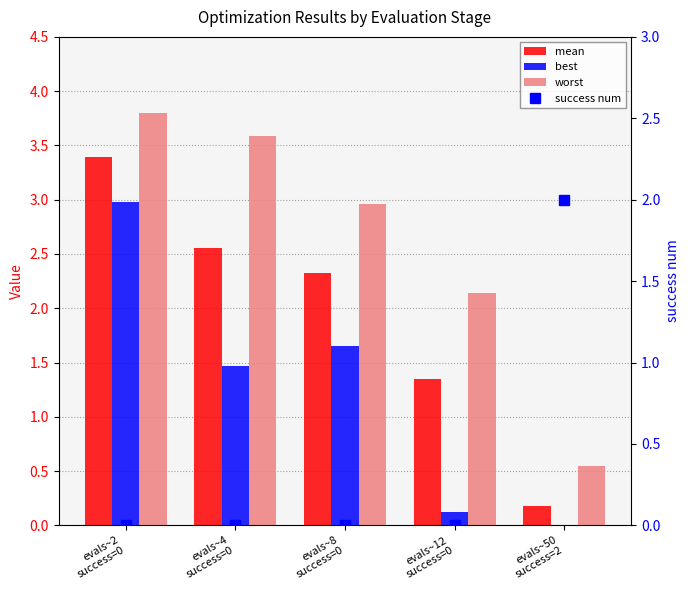

Reading left to right, what are all the values shown in this chart?

mean: 3.4	2.6	2.3	1.3	0.2
best: 3.0	1.5	1.6	0.1	0.0
worst: 3.8	3.6	3.0	2.1	0.5
success num: 0.0	0.0	0.0	0.0	2.0